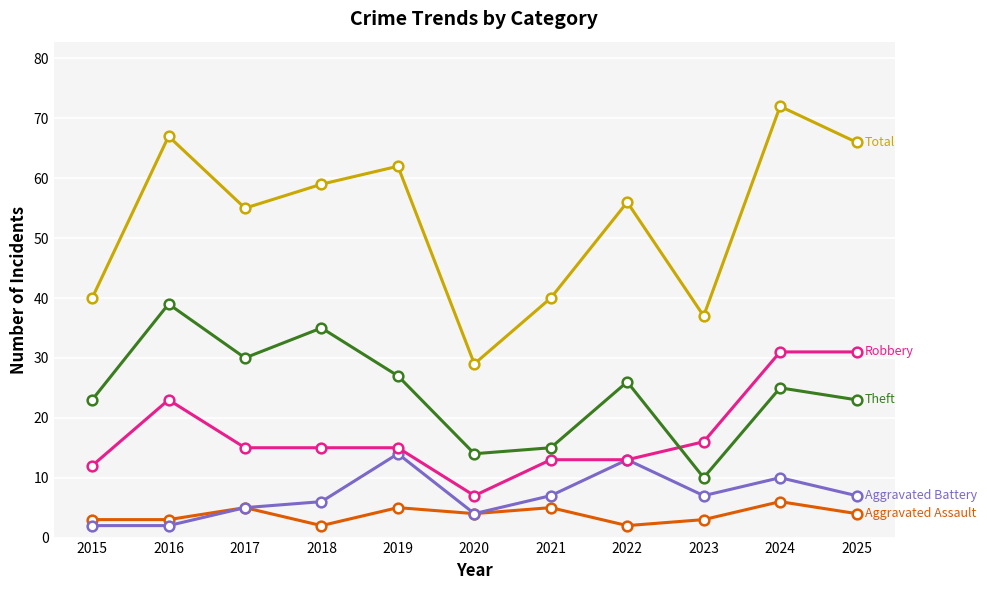

Which label corresponds to the largest value in the chart?

2024